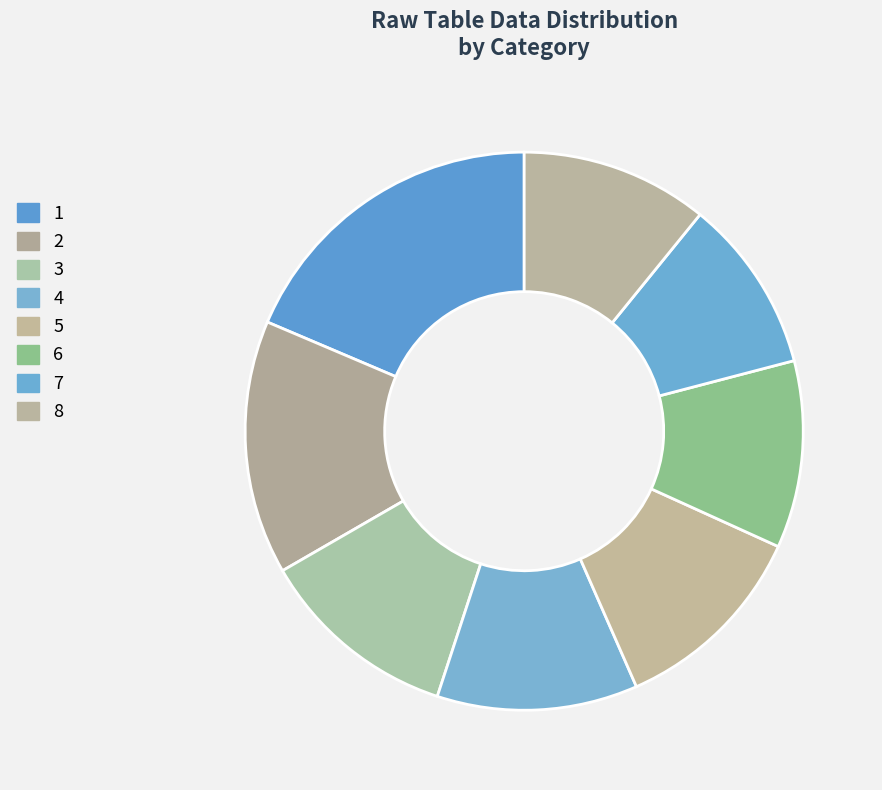

How many slices are in this pie chart?

8